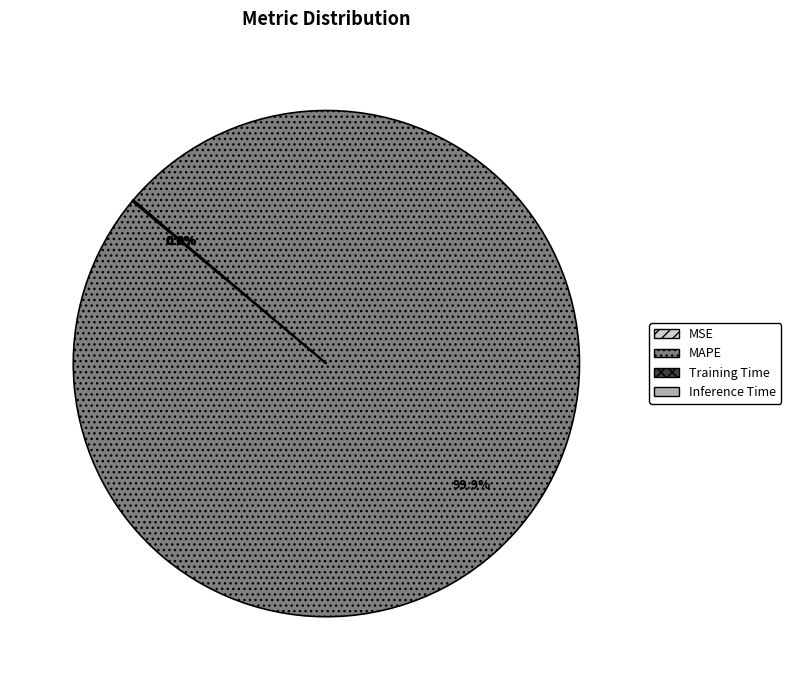

Does any single category account for the majority?

Yes